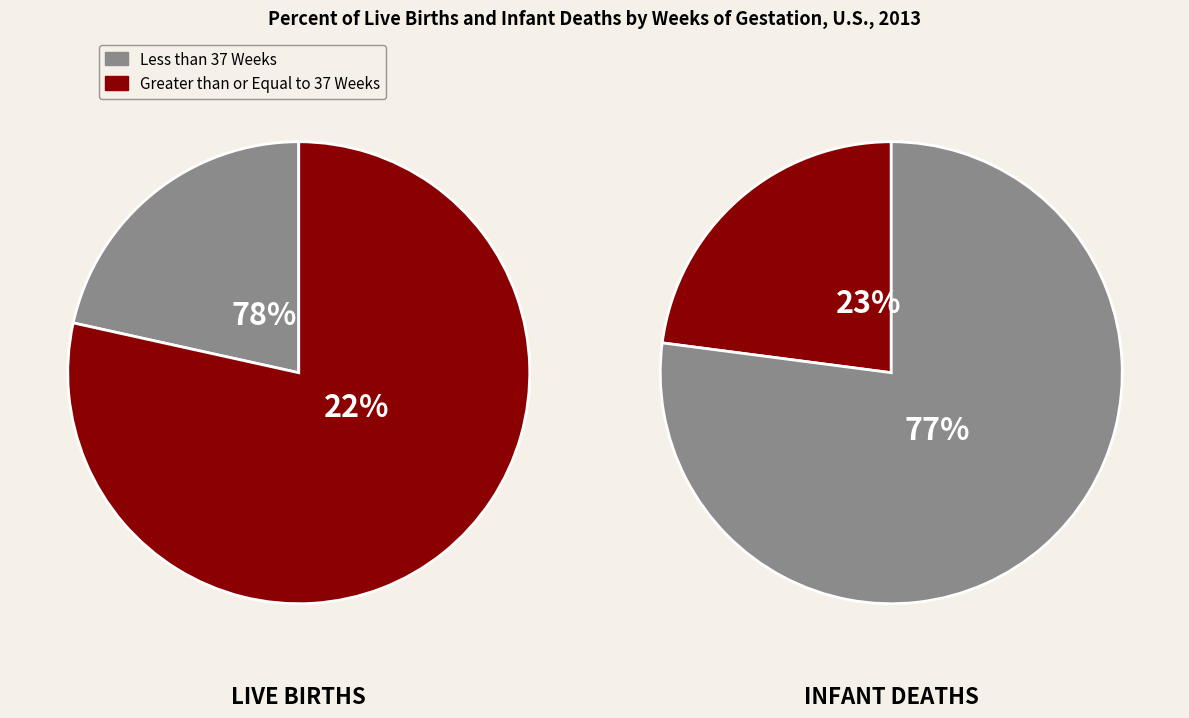

Between 0.0 and 0.2, which series saw the biggest shift?

Less than 37 Weeks